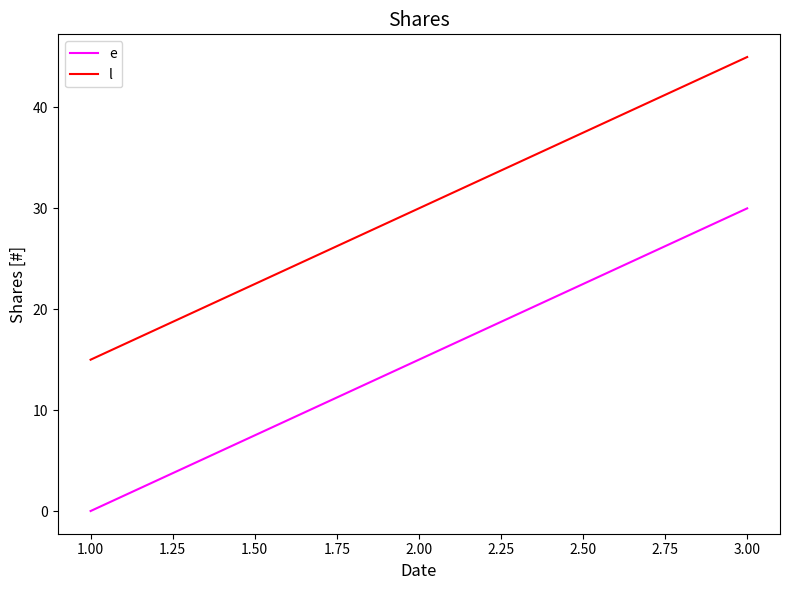

True or false: e has a value of 30 at 3.00.

True